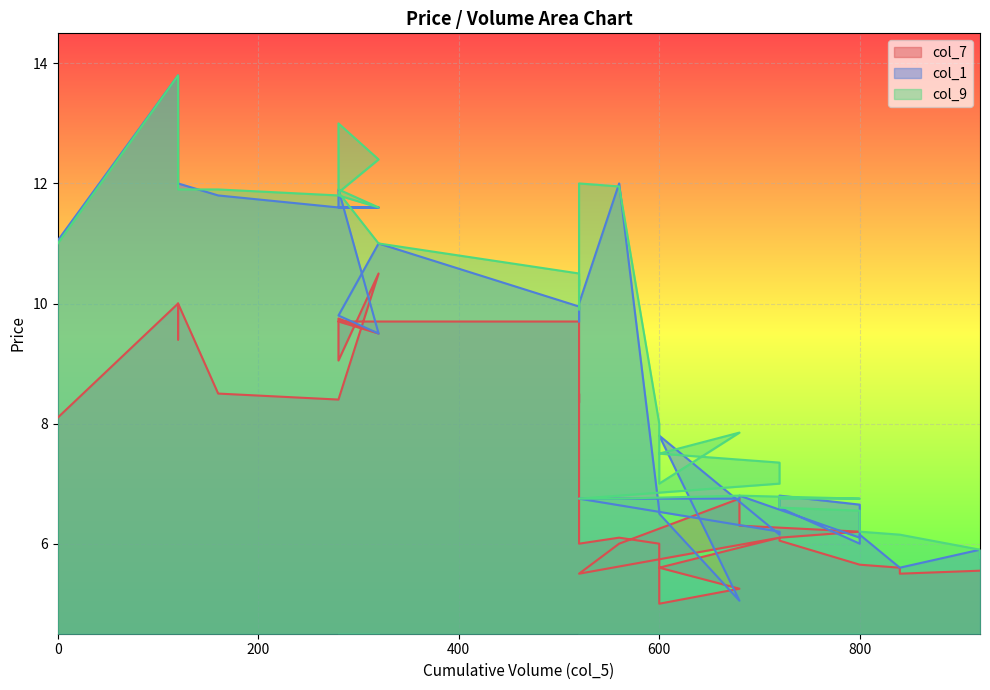

After their last crossing, which series has the higher values: col_1 or col_9?

col_1